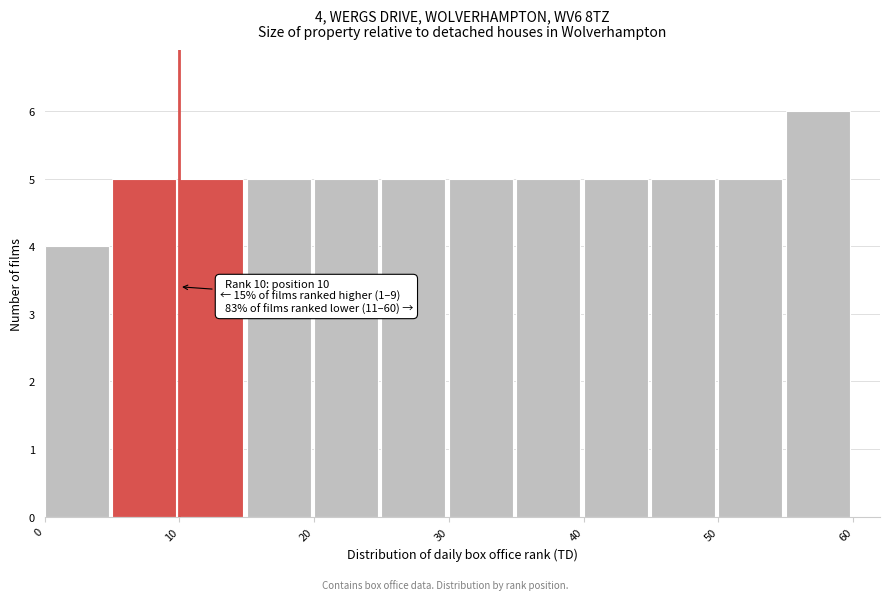

Which range on the x-axis has the tallest bar?

55 to 60